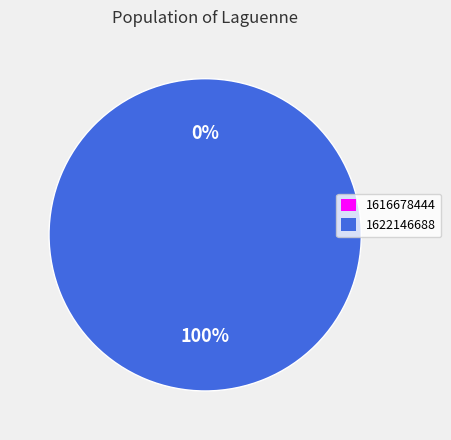

How many segments does this pie chart have?

2